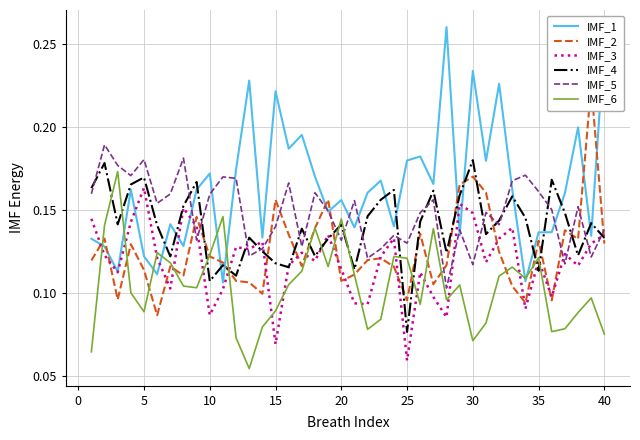

What is the value of the IMF_4 point at the 24th from the left?

0.2